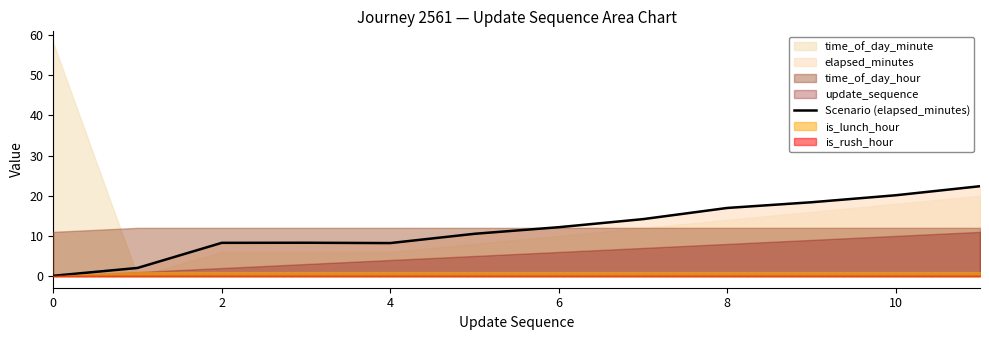

What is the label of the 8th point from the left?

7